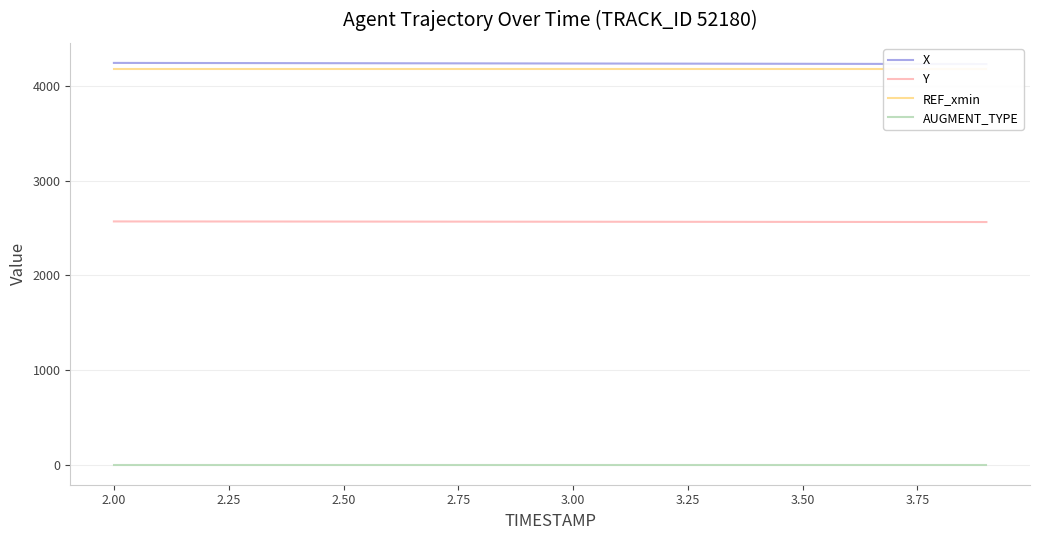

How many series are shown in this chart?

4